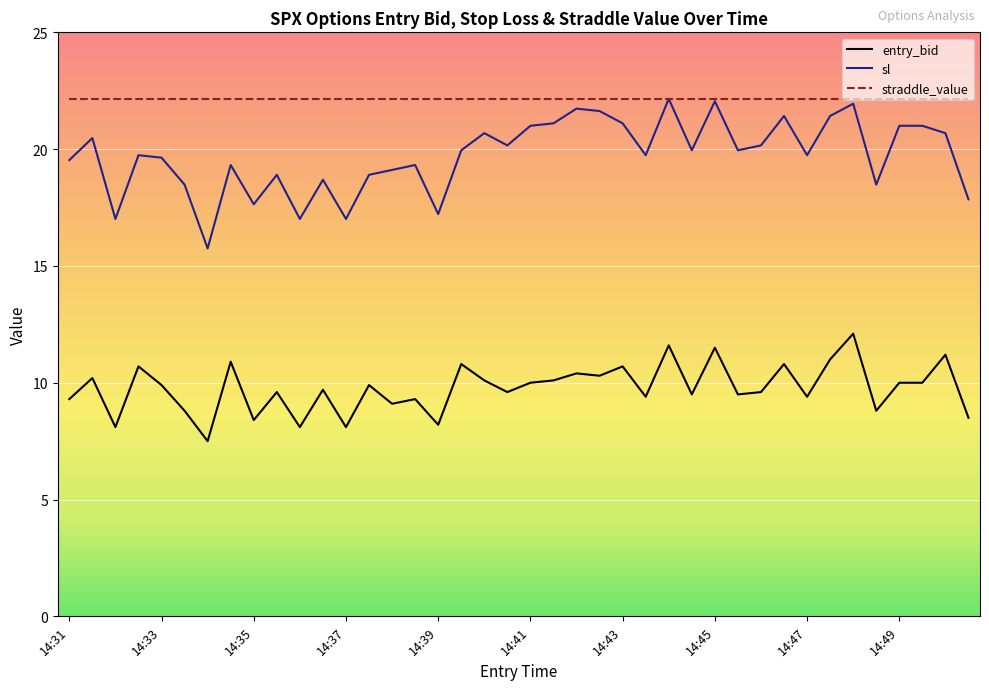

Which series has the largest total across all categories?

straddle_value